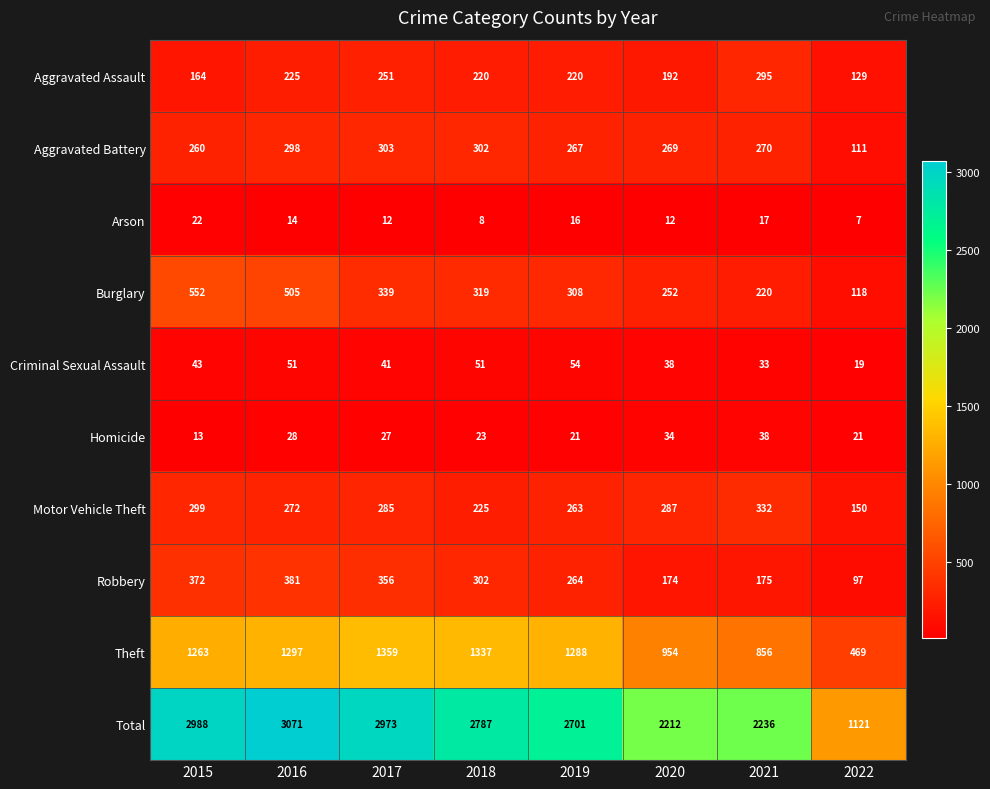

What is the difference between the maximum and minimum values in the Aggravated Battery series?

192